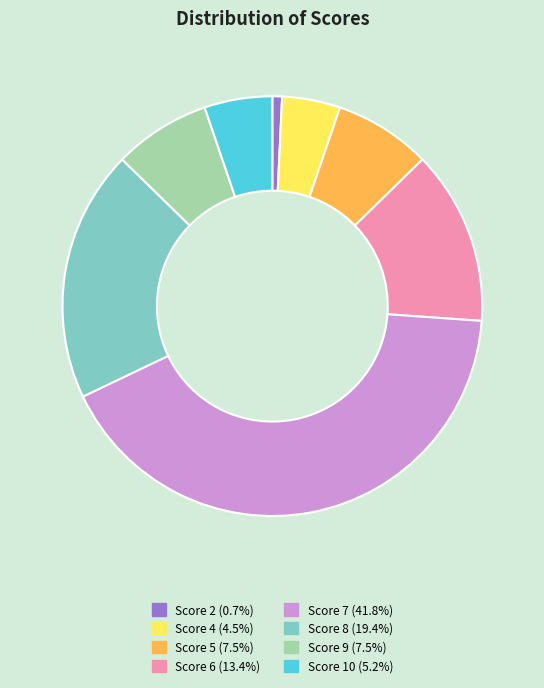

Is there a majority slice in this chart?

No